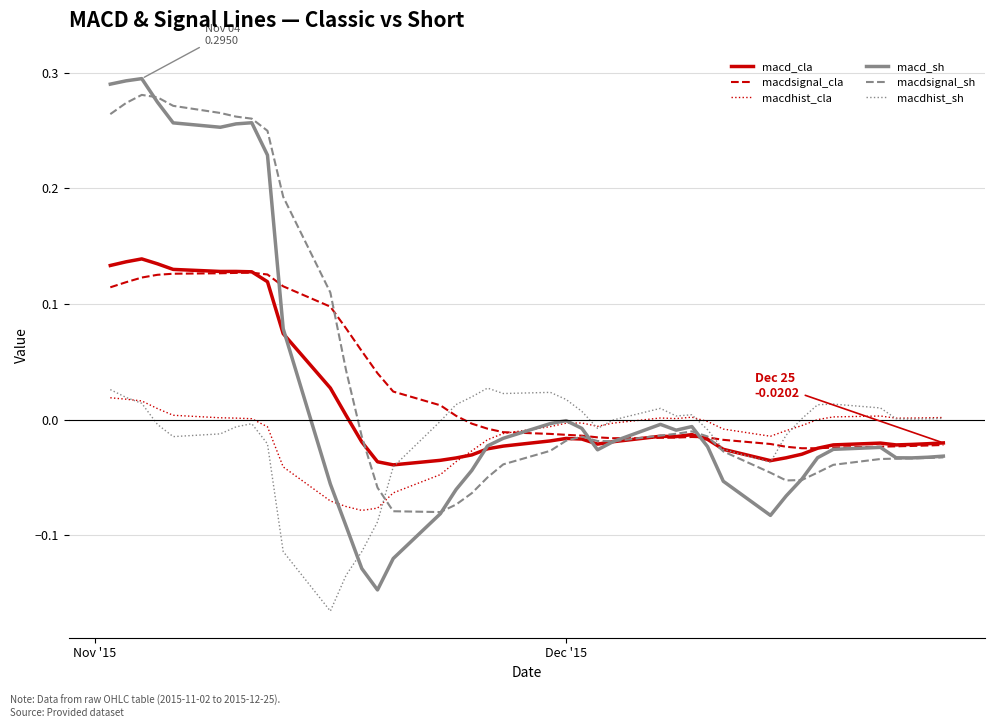

After their last crossing, which series has the higher values: macdsignal_sh or macdhist_cla?

macdhist_cla